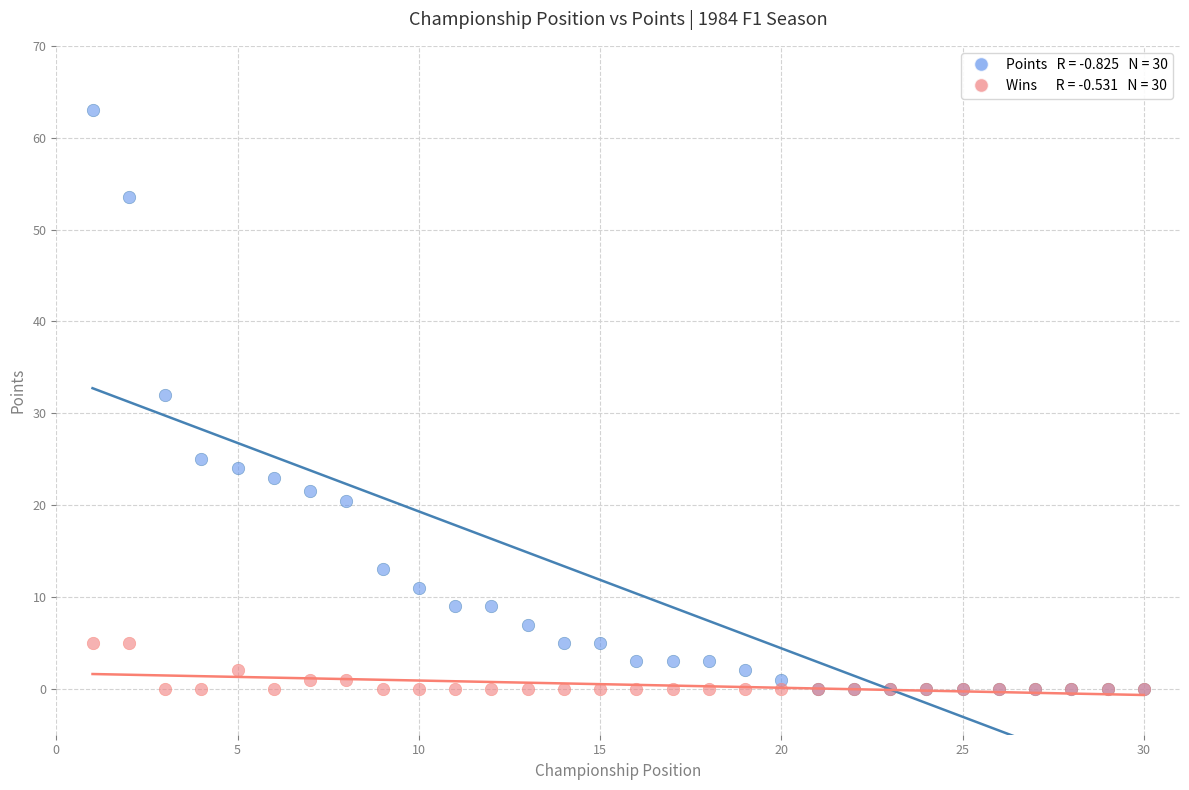

Across all series, what Y value is closest to 31?

32.0